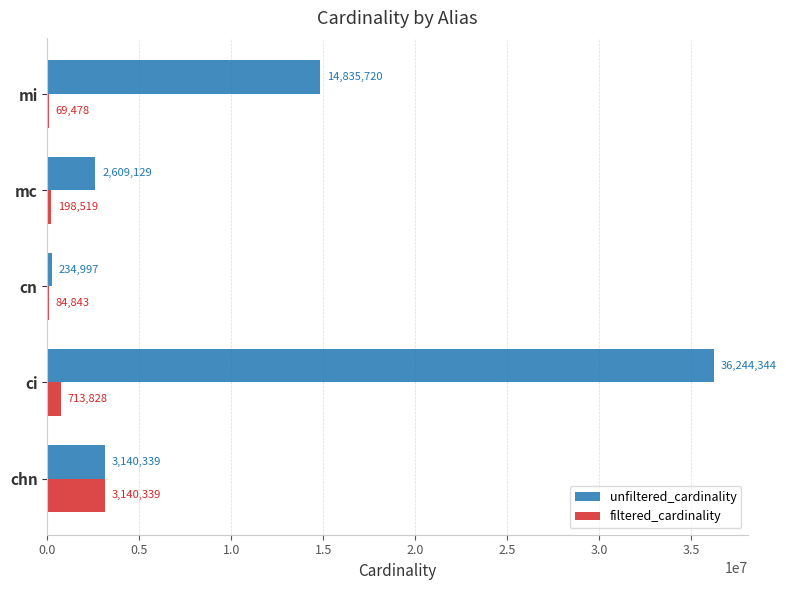

Is the value of unfiltered_cardinality at mc greater than the value of filtered_cardinality at cn?

Yes